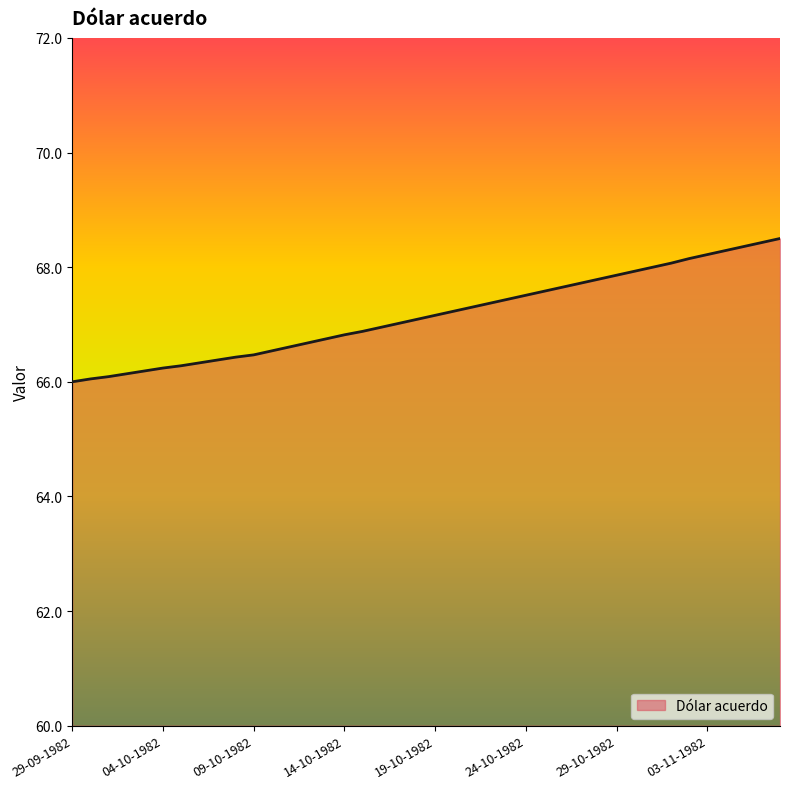

What is the maximum value shown in the chart?

68.5